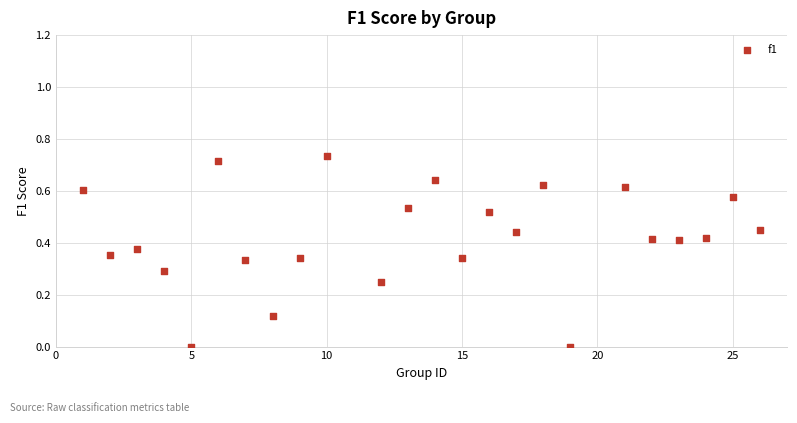

What is the range of X values (max minus min)?

25.0